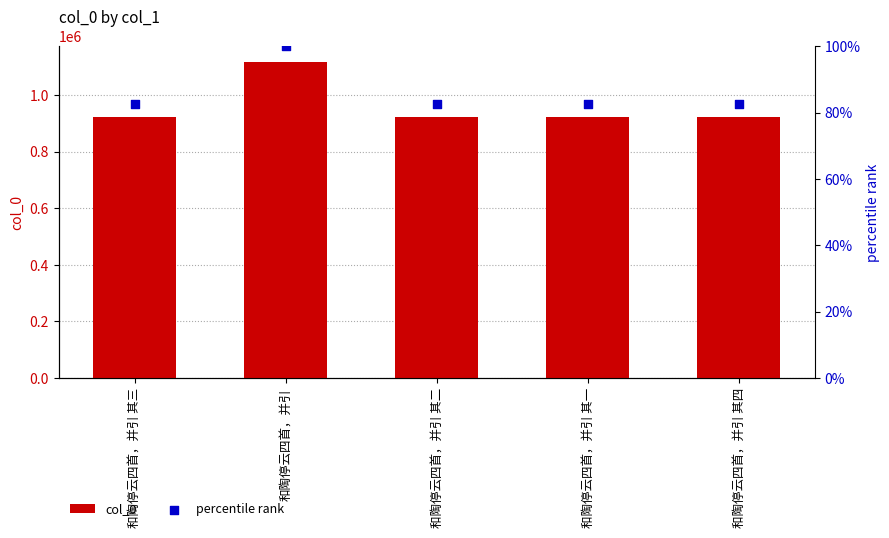

Which series has the largest total across all categories?

col_0